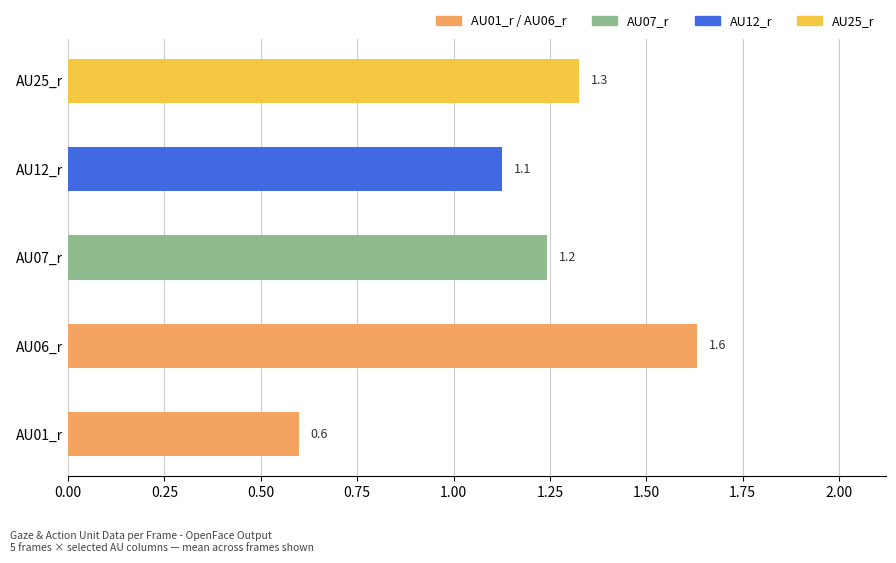

Which label corresponds to the largest value in the chart?

AU06_r